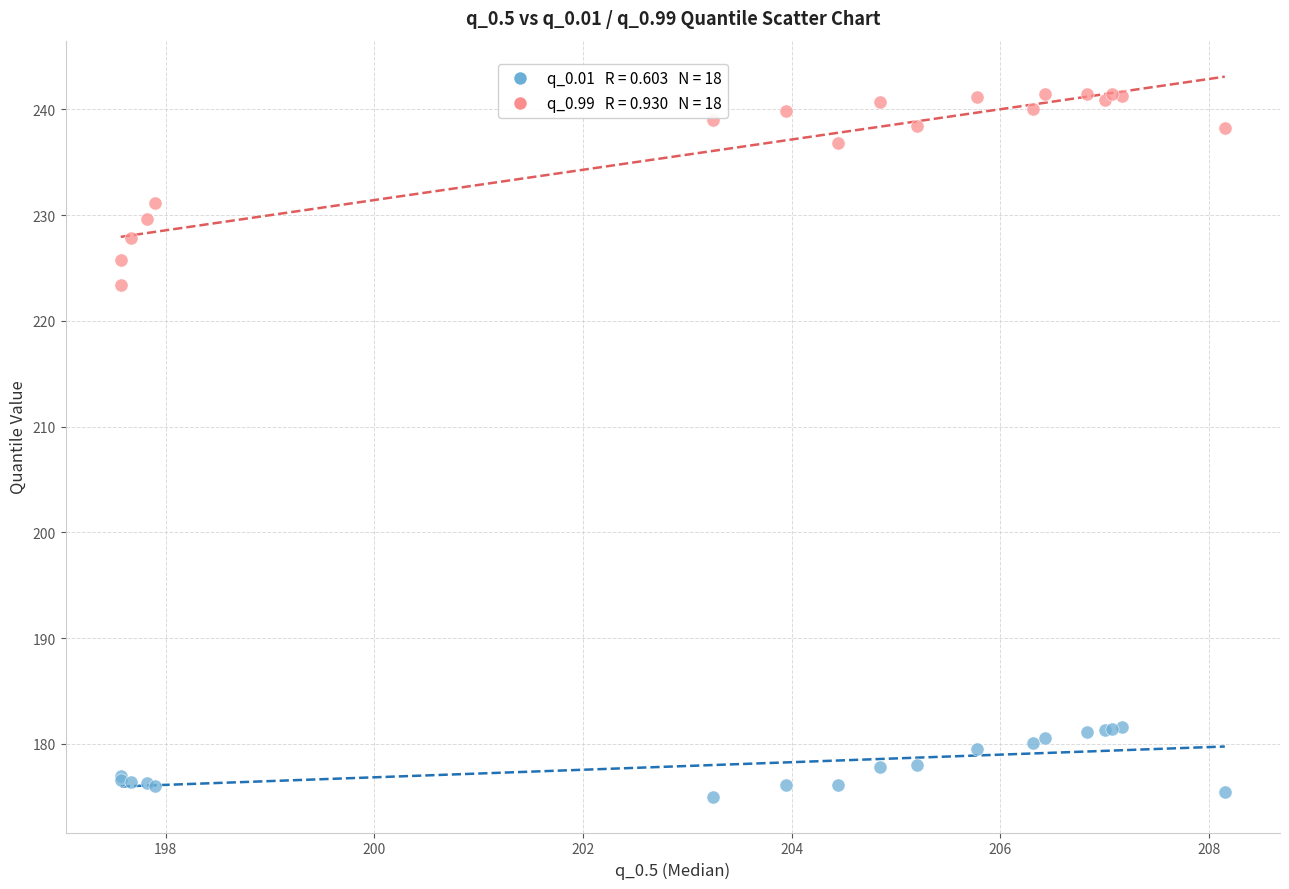

Across all series, what Y value is closest to 208?

223.4